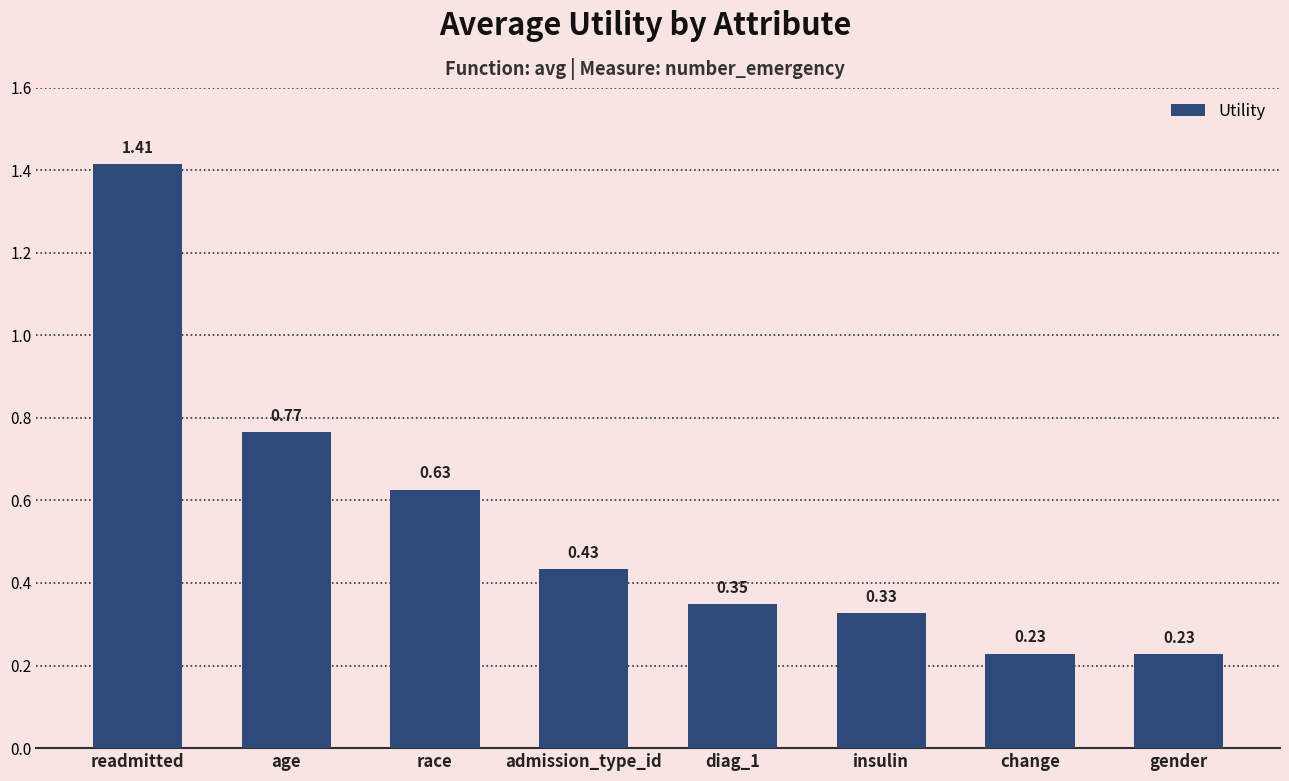

Which has a higher value, gender or insulin?

insulin